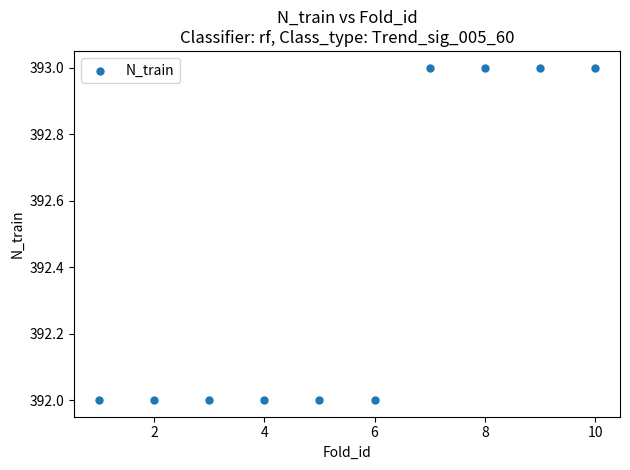

What is the range of X values (max minus min)?

9